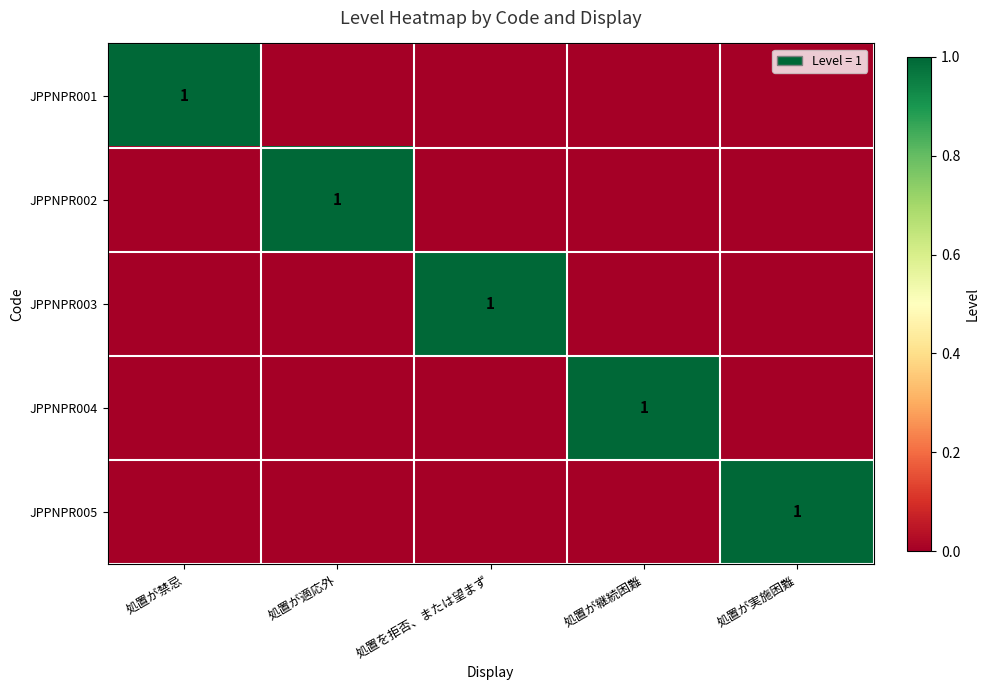

List the labels in order of JPPNPR005 value, smallest first.

処置が禁忌, 処置が適応外, 処置を拒否、または望まず, 処置が継続困難, 処置が実施困難